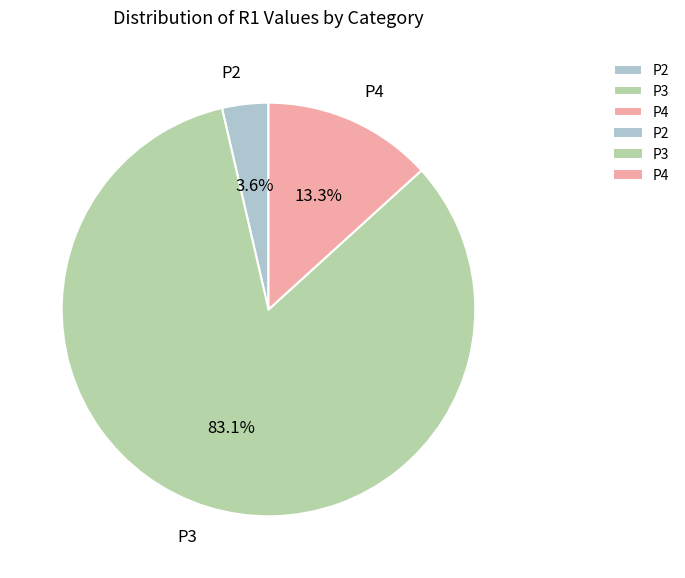

Rank the categories by value from highest to lowest.

P3, P4, P2